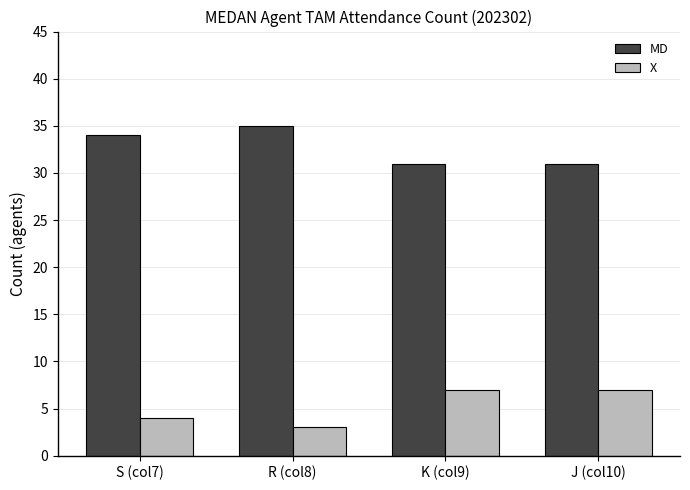

What is the spread (max minus min) of values at K (col9)?

24